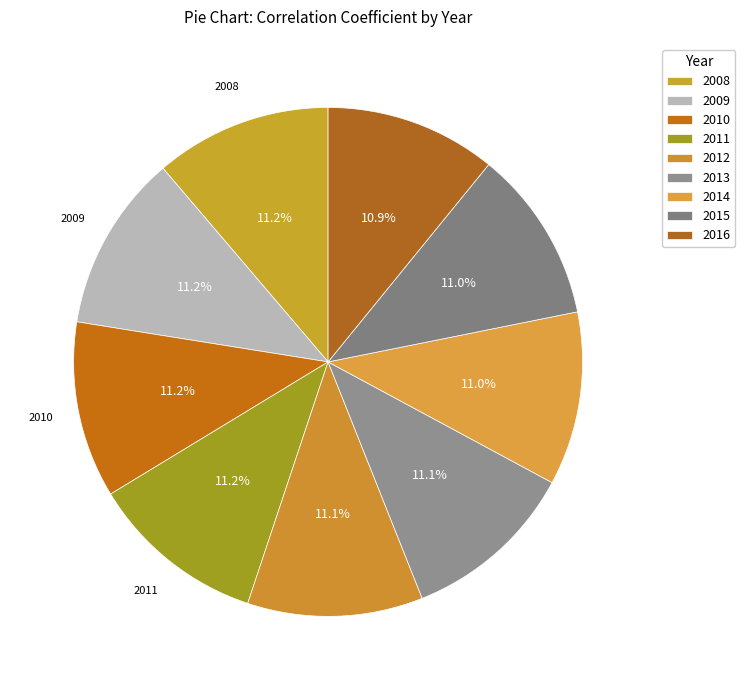

To the nearest percent, what percentage of the pie is 2011?

11%